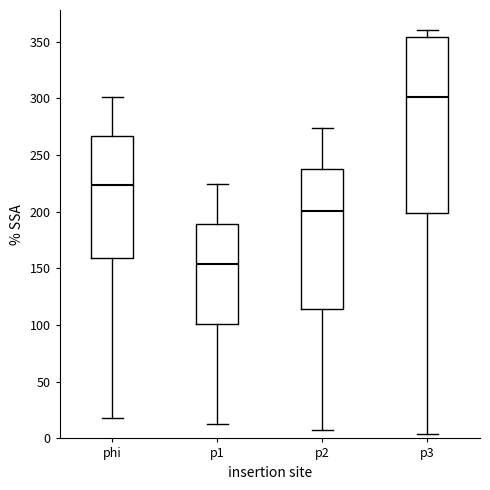

Where does the median line of the box for p2 sit on the y-axis? The values are not printed on the chart, so give them approximately, as read against the axis.

200